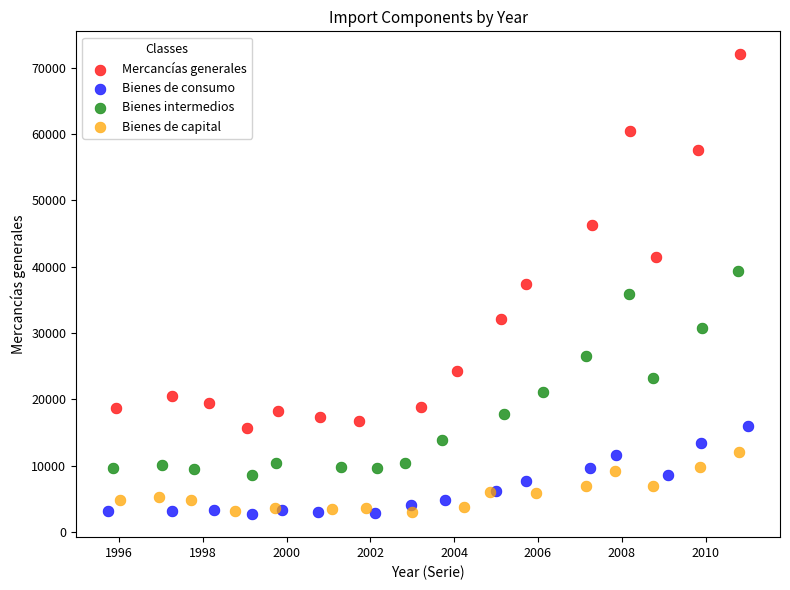

Which series has the widest spread of Y values?

Mercancías generales